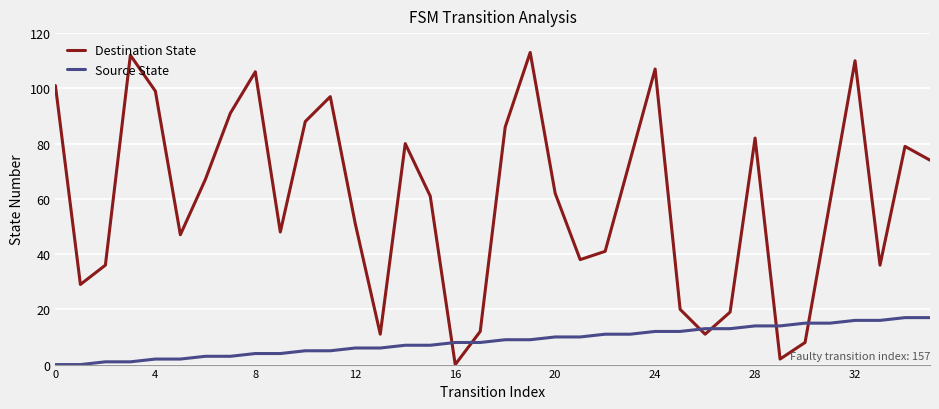

Which series has the widest spread of values?

Destination State